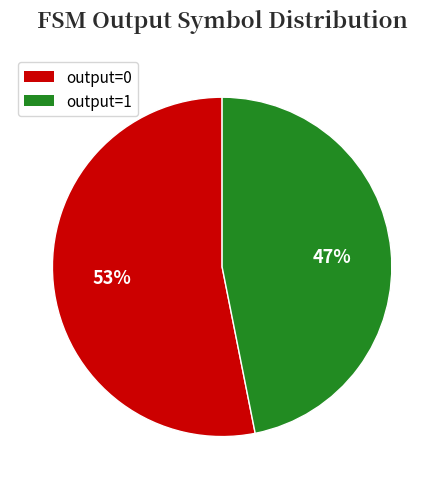

What is the smallest slice in the pie chart?

output=1